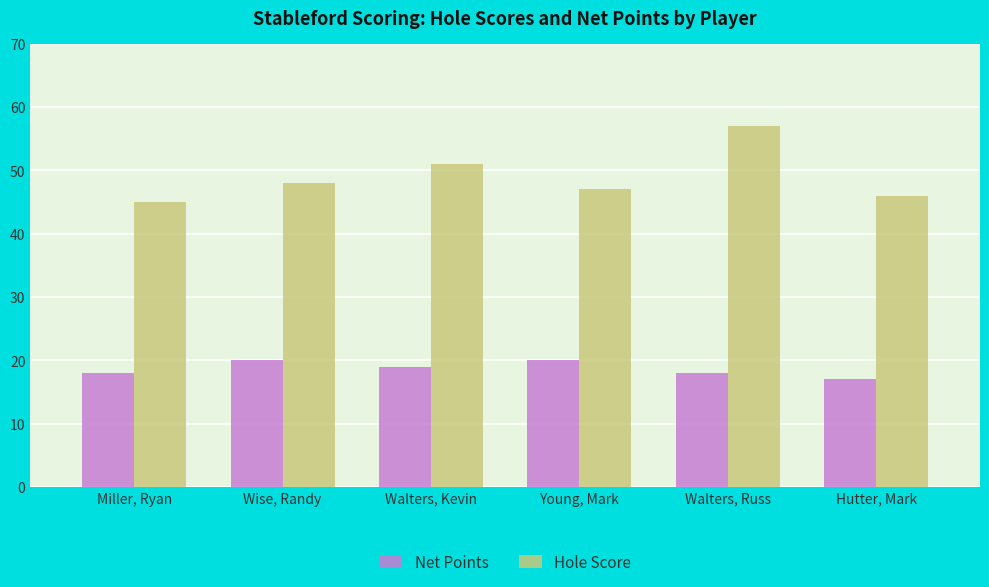

What is the label of the 3rd bar from the left?

Walters, Kevin